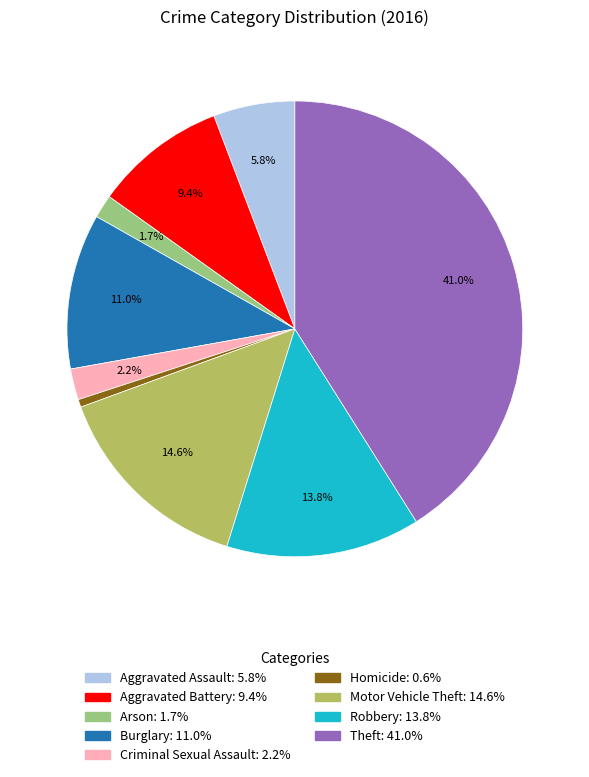

Is Burglary the majority of the pie?

No